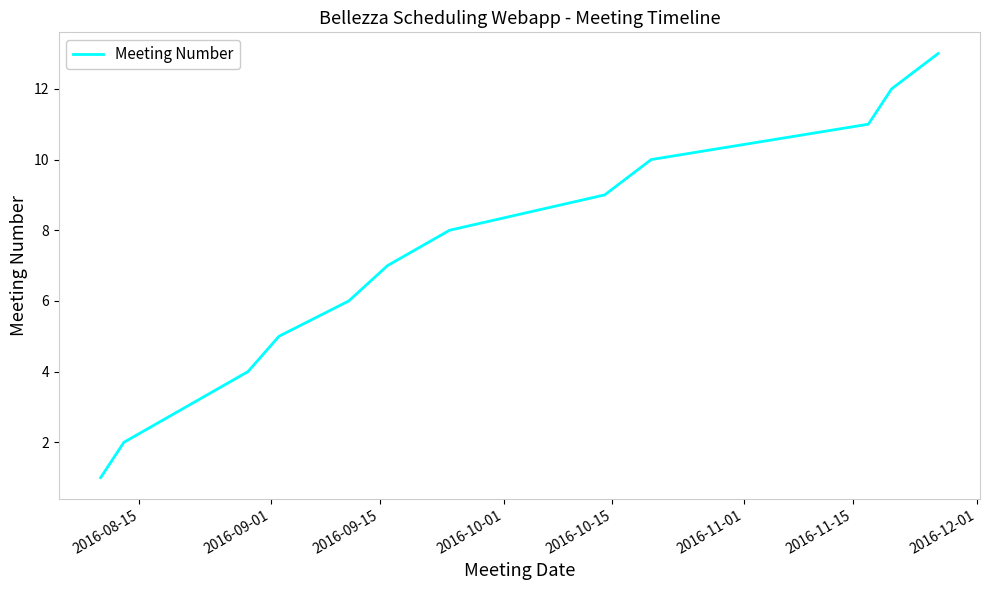

What is the maximum value shown in the chart?

13